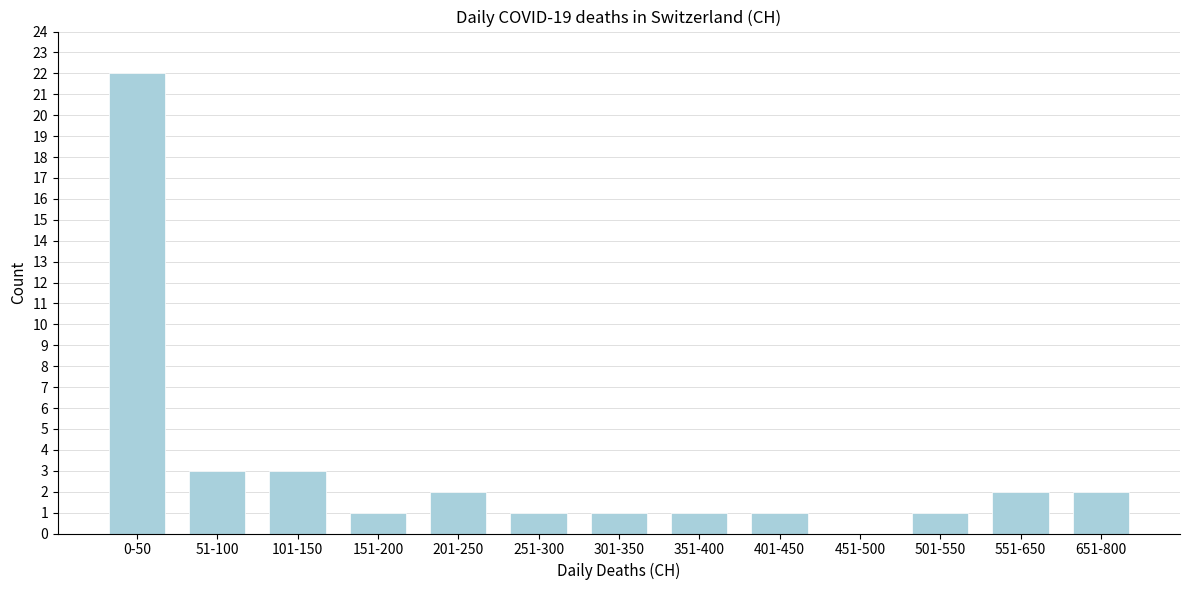

Reading left to right, extract all data points from this chart.

0-50=22	51-100=3	101-150=3	151-200=1	201-250=2	251-300=1	301-350=1	351-400=1	401-450=1	451-500=0	501-550=1	551-650=2	651-800=2